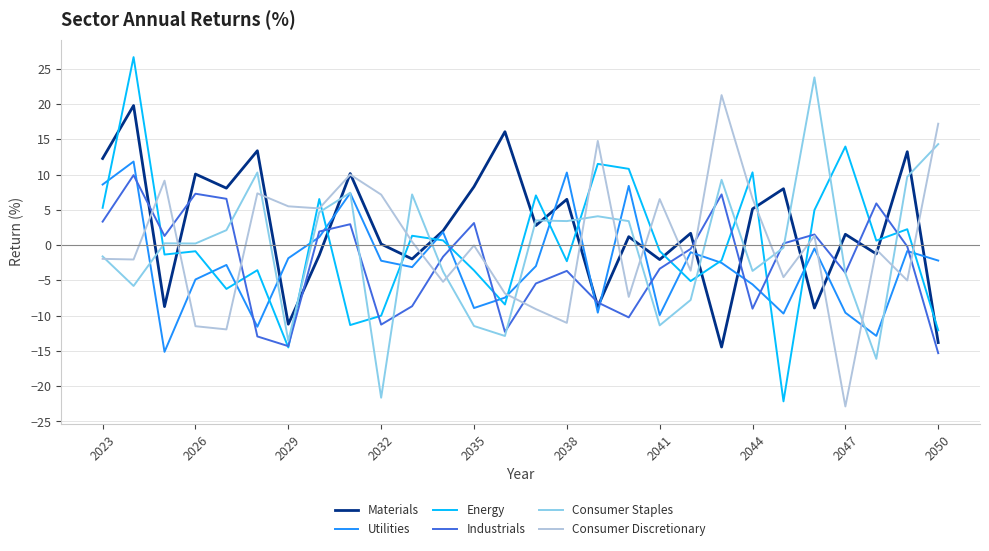

How many times do Materials and Energy cross each other?

15